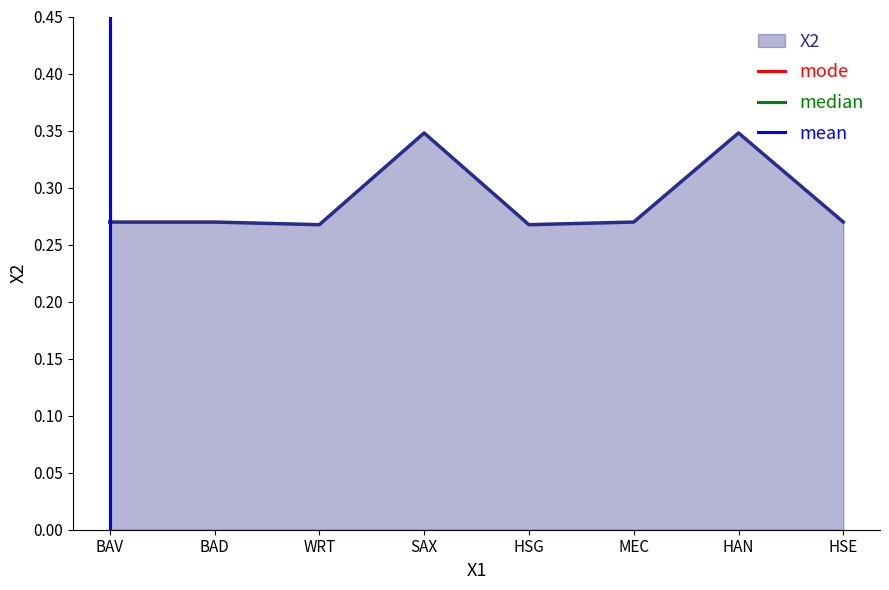

How many mode values are between 0 and 1?

2